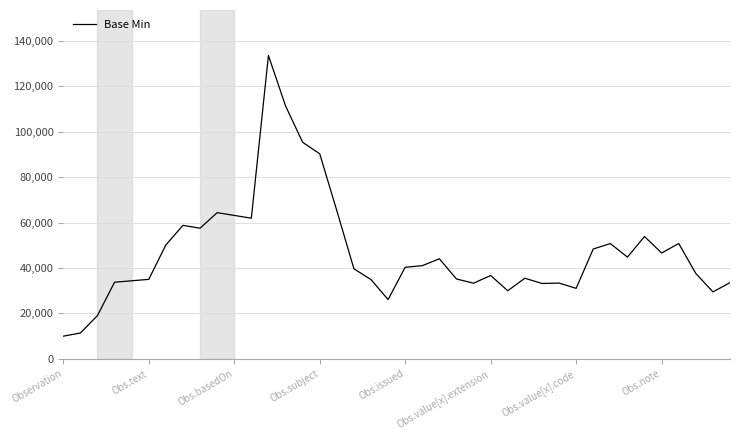

What is the difference between the maximum and minimum values?

123558.4